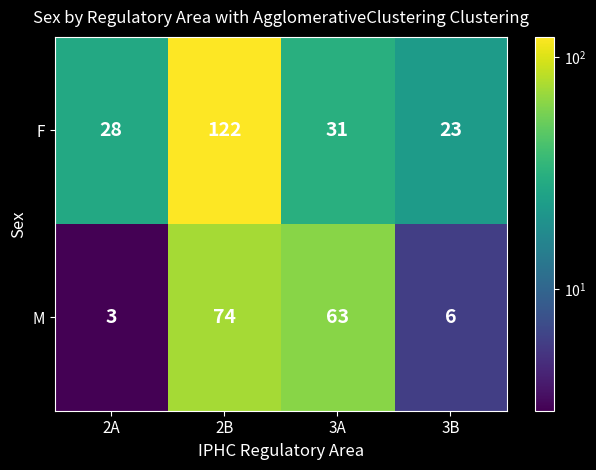

True or false: F has a value of 23 at 3B.

True